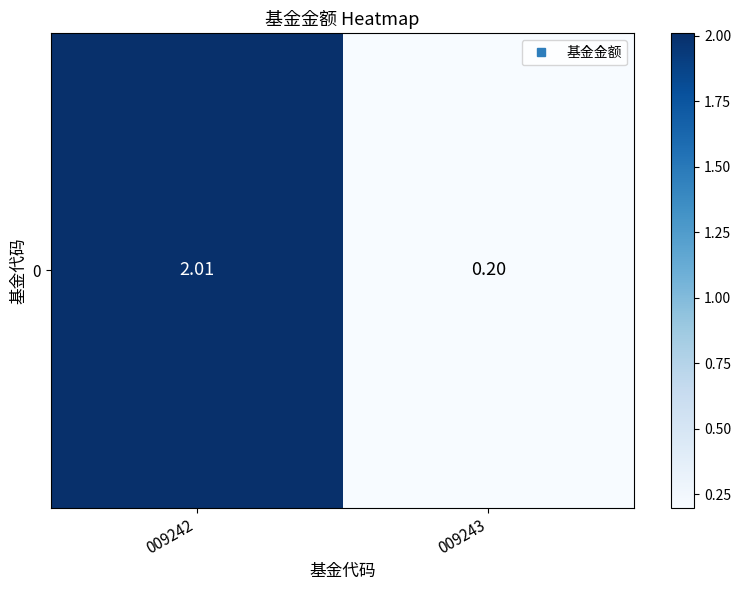

Count the number of values greater than 2.

1